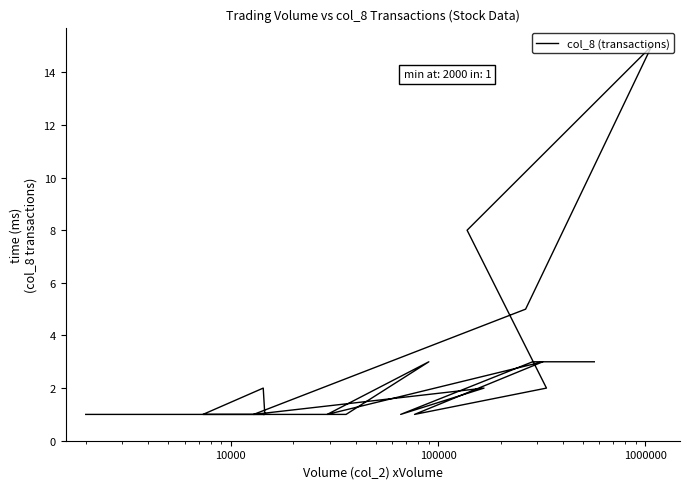

What is the sum of all values?

56